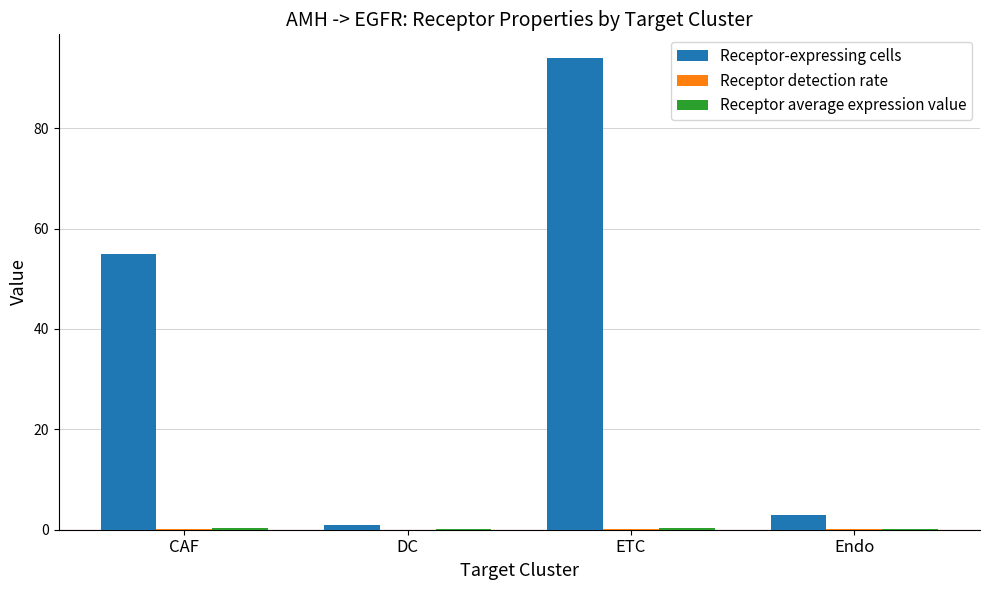

How many groups of bars are there?

4